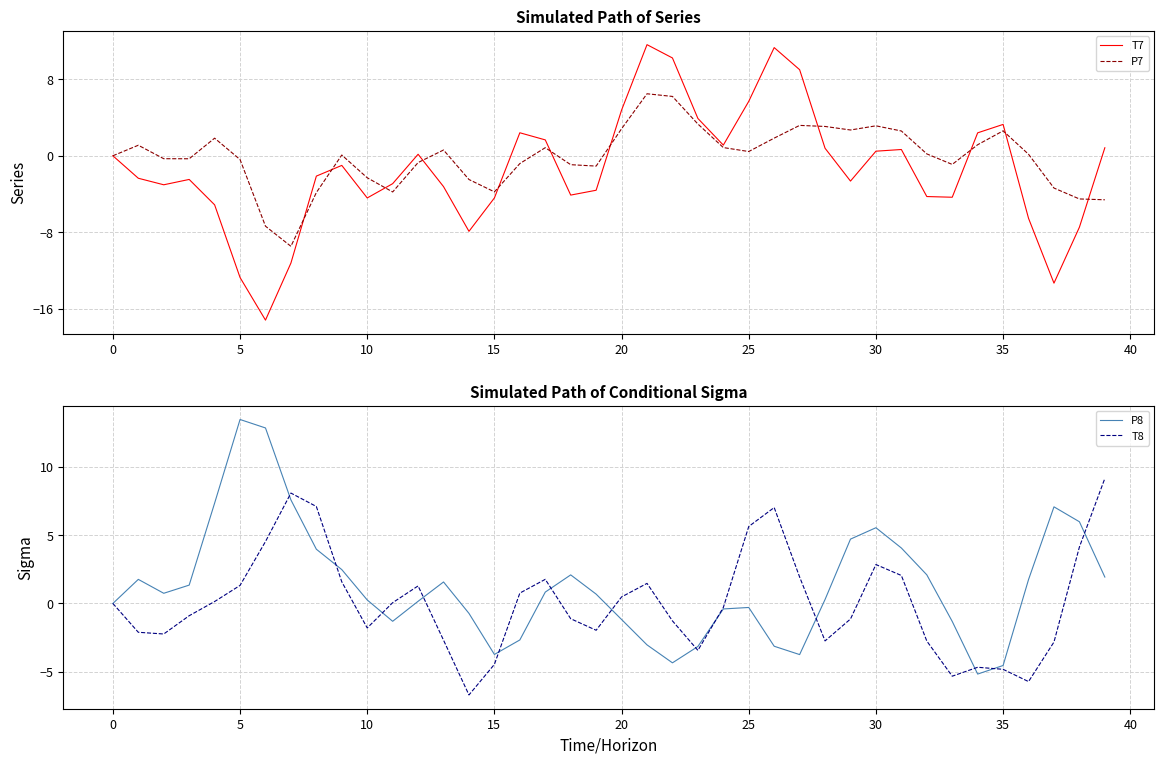

What is the difference between the maximum and minimum values in the T7 series?

28.8